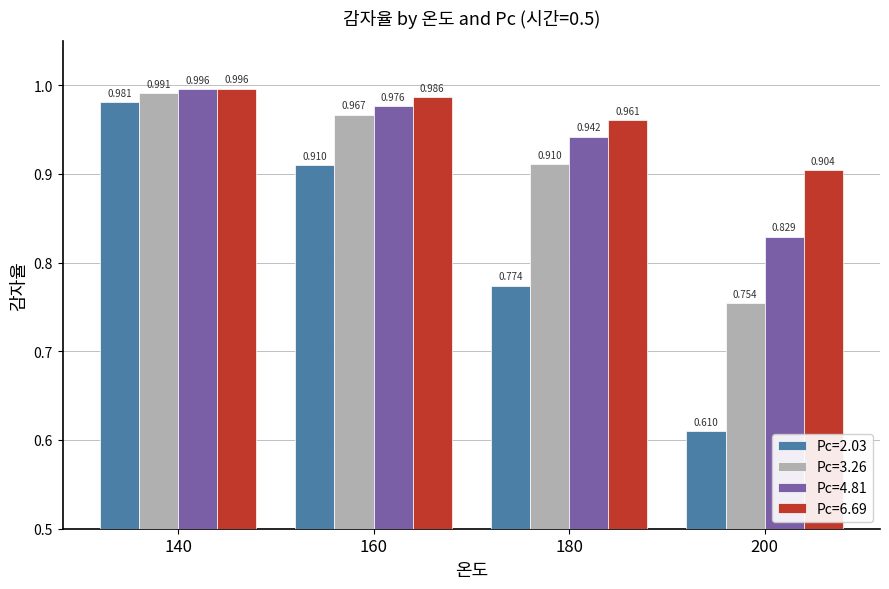

Does the chart contain any negative values?

No